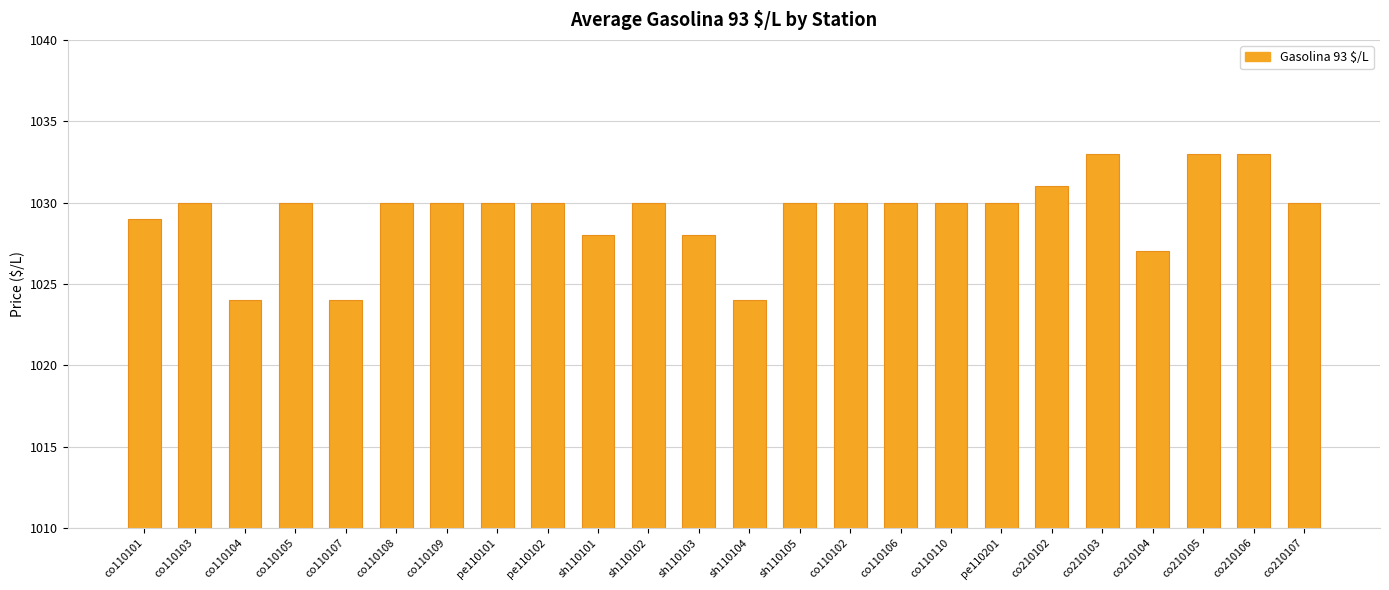

Reading left to right, list all the values displayed in this chart.

1029	1030	1024	1030	1024	1030	1030	1030	1030	1028	1030	1028	1024	1030	1030	1030	1030	1030	1031	1033	1027	1033	1033	1030